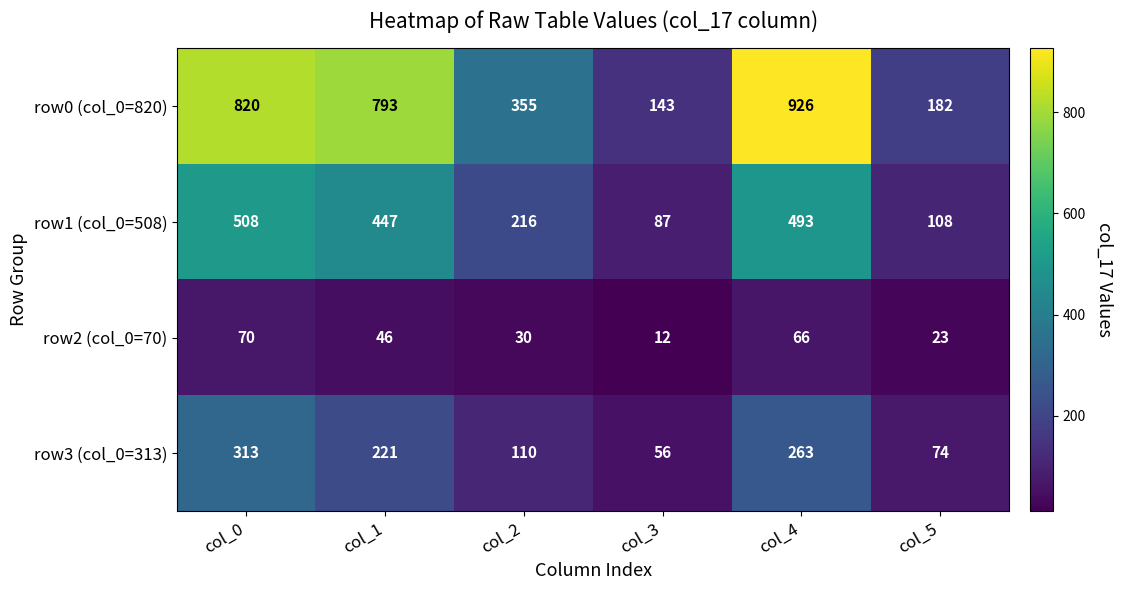

Where does the row1 (col_0=508) series first go above 447?

col_0